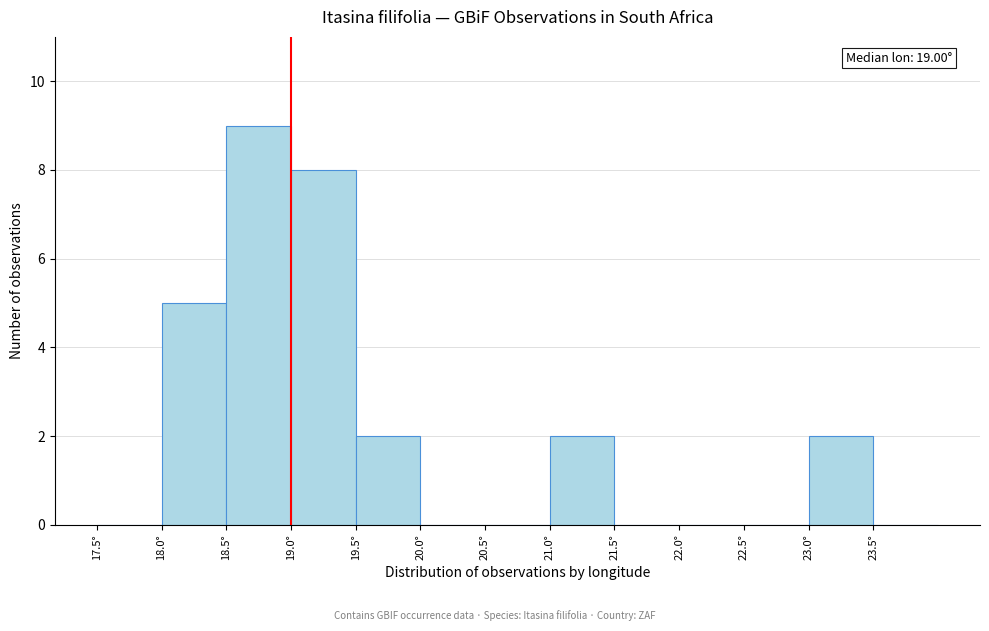

Which range on the x-axis has the tallest bar?

18.5 to 19.0